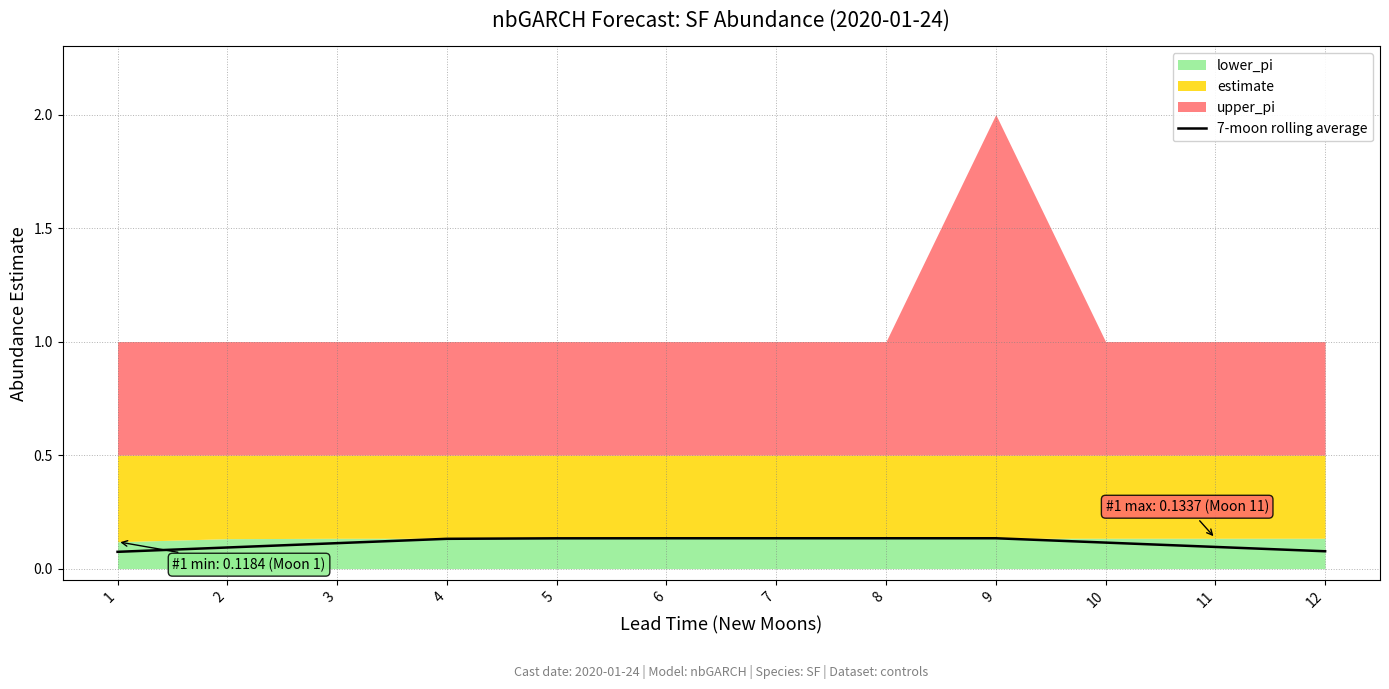

List the labels in order of value, largest first.

9, 8, 7, 6, 5, 4, 10, 3, 11, 2, 12, 1